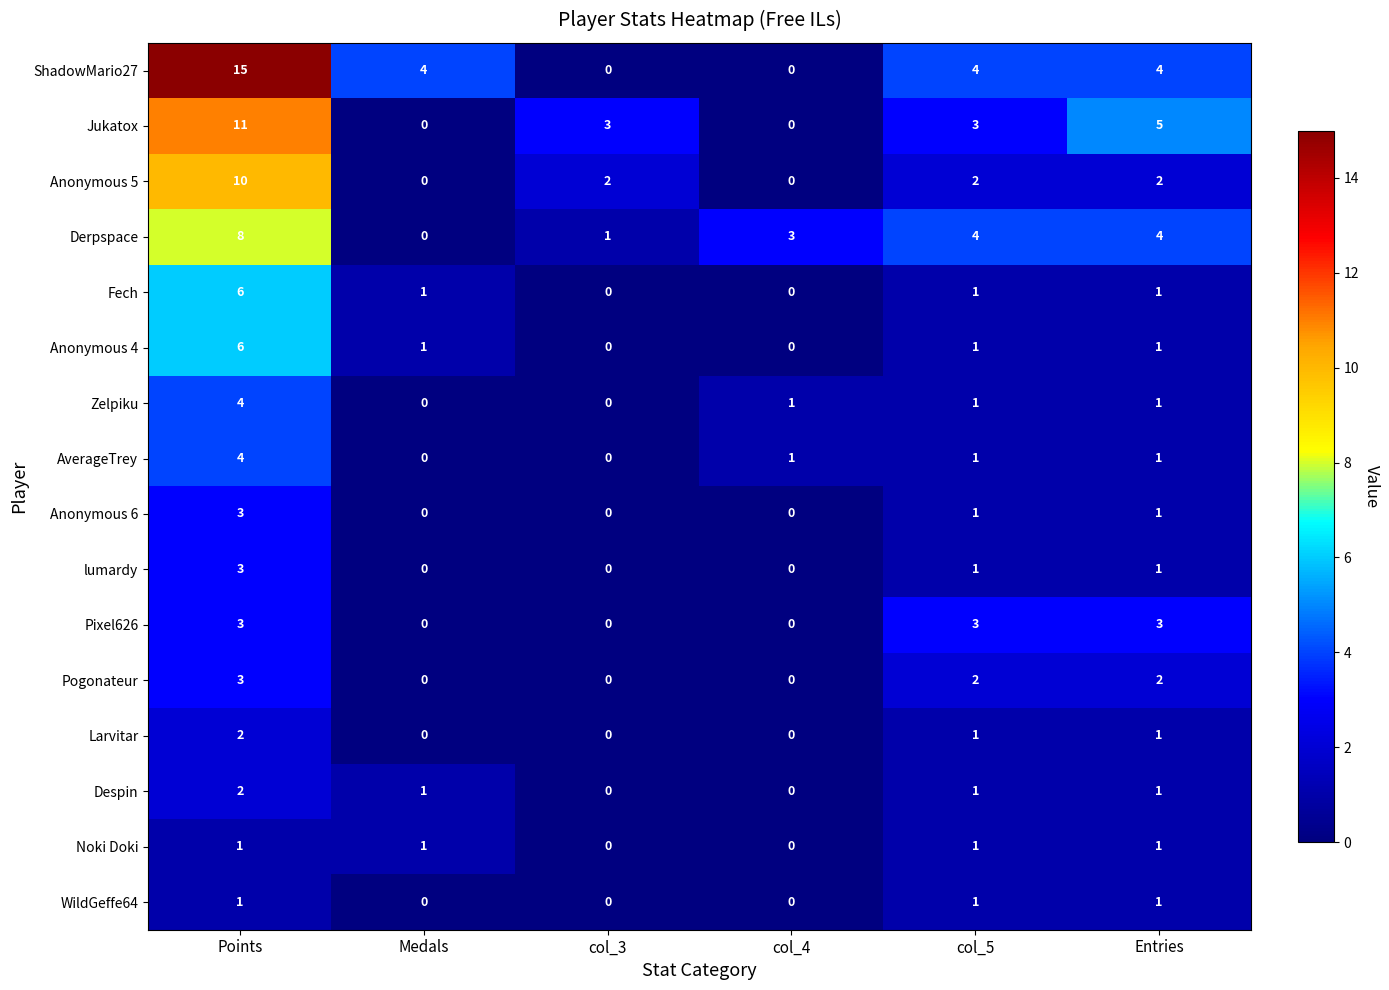

What is the highest value of the Pixel626 series?

3